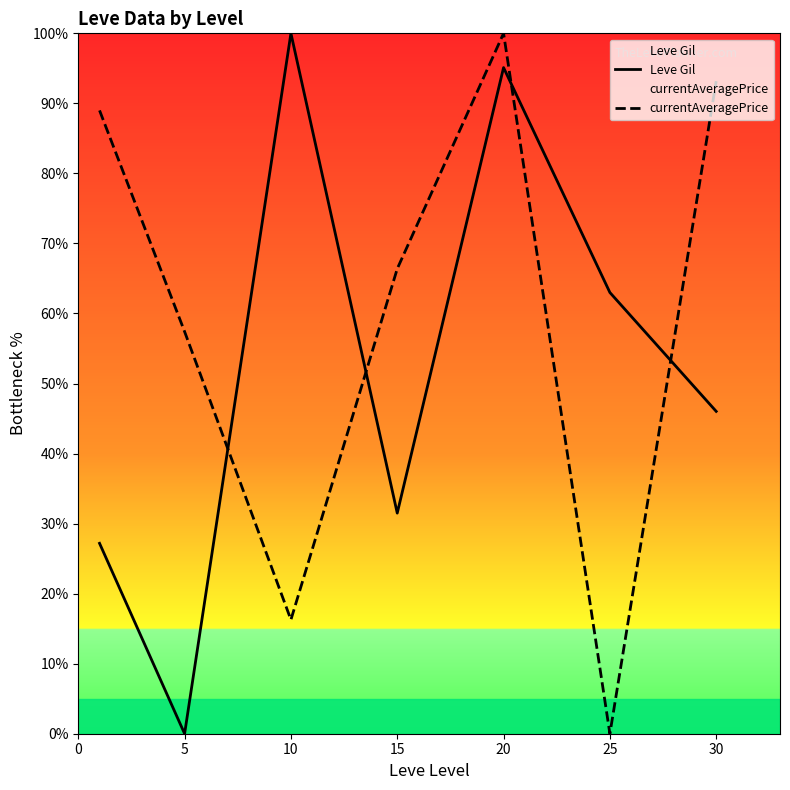

Is the value of Leve Gil at 10 greater than the value of currentAveragePrice at 15?

Yes